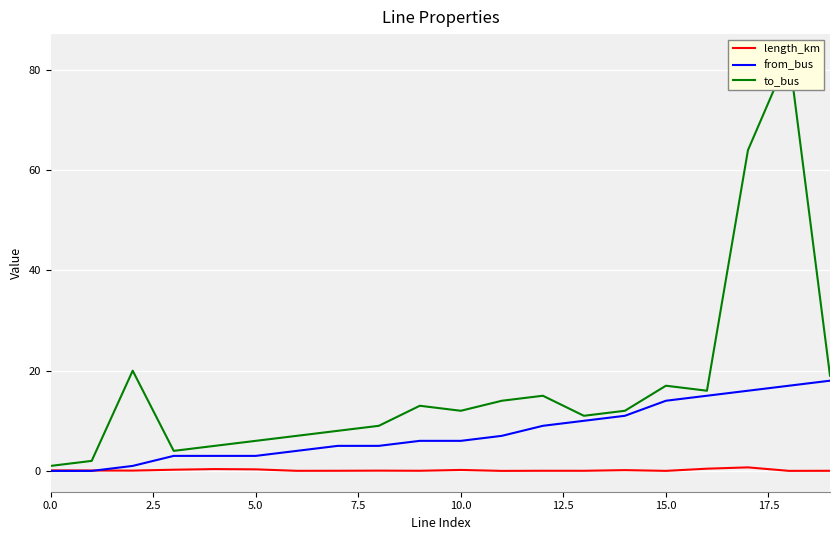

What is the maximum value for from_bus?

18.0